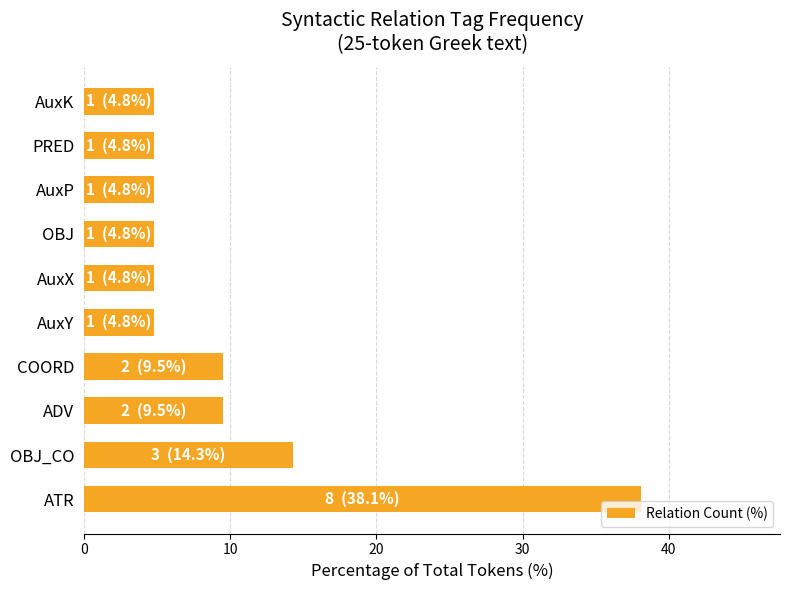

At which label is the value closest to 21?

OBJ_CO